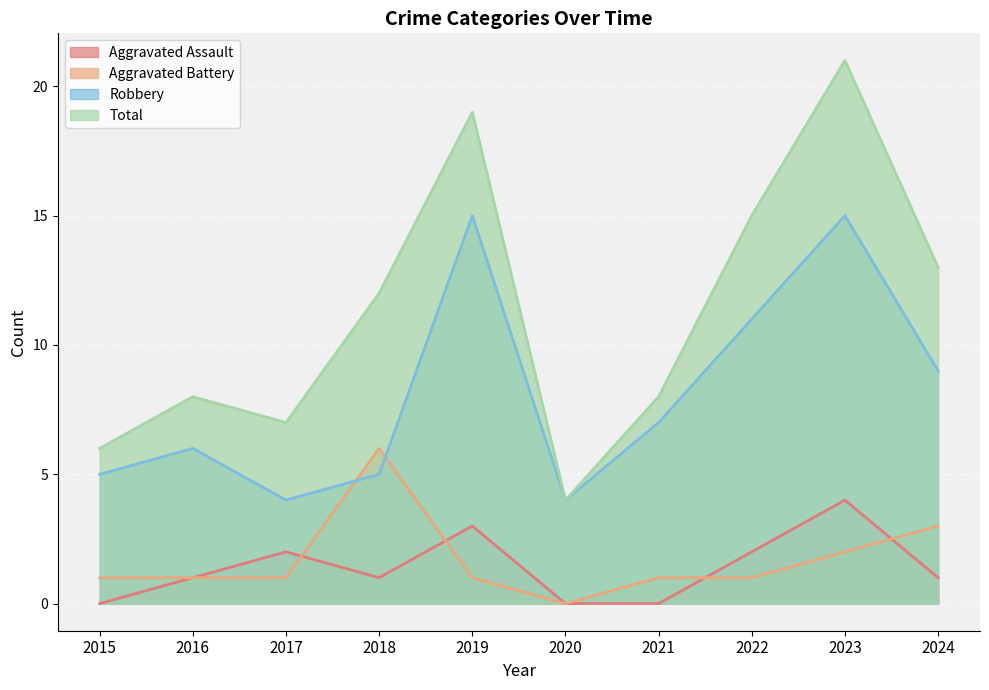

At which label does Total reach its peak?

2023